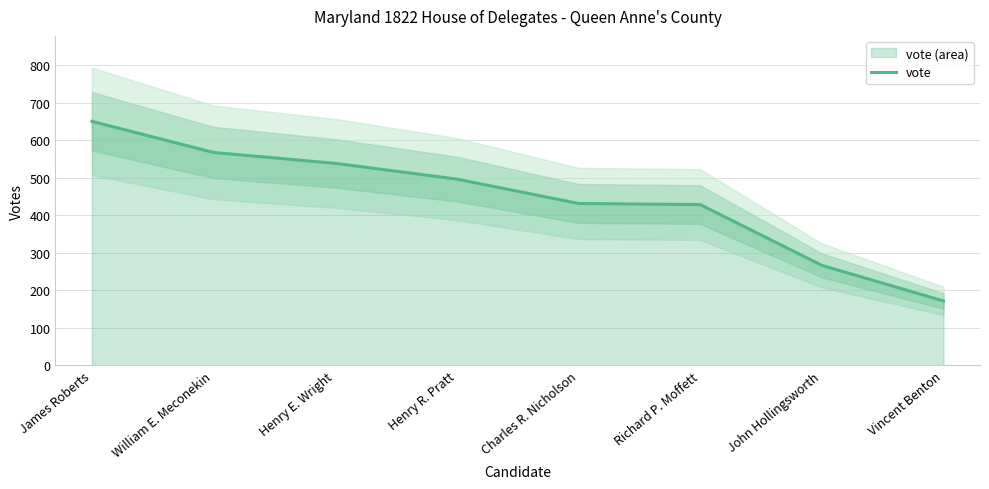

The chart shows a value of 267 at John Hollingsworth. True or false?

True